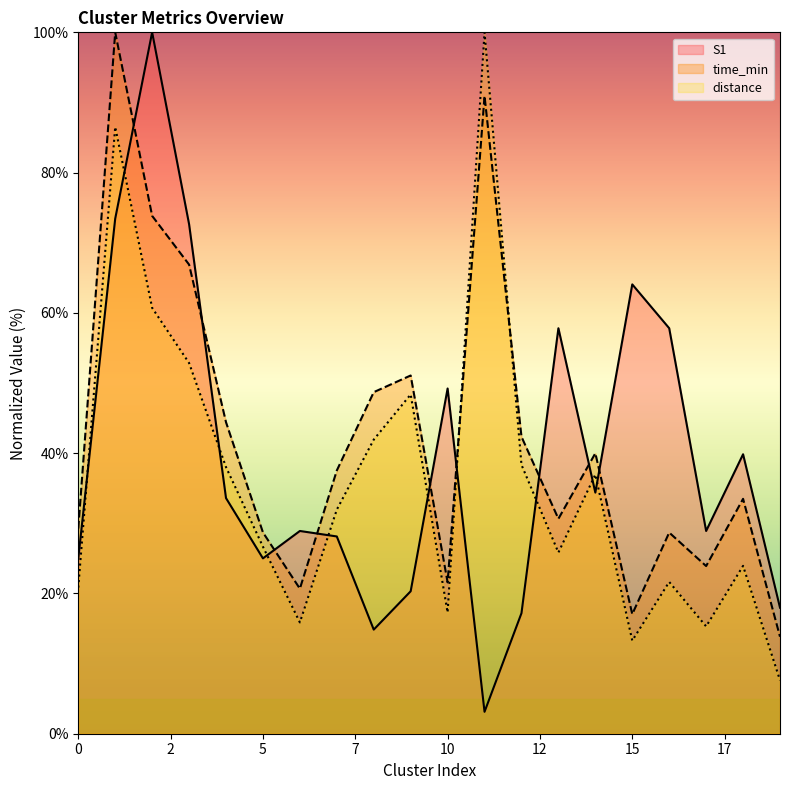

What is the sum of all time_min values?

843.5